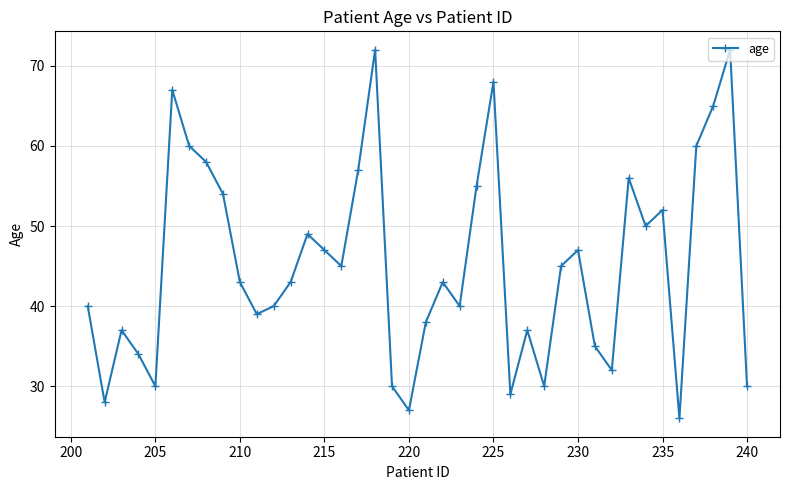

What is the greatest value displayed?

72